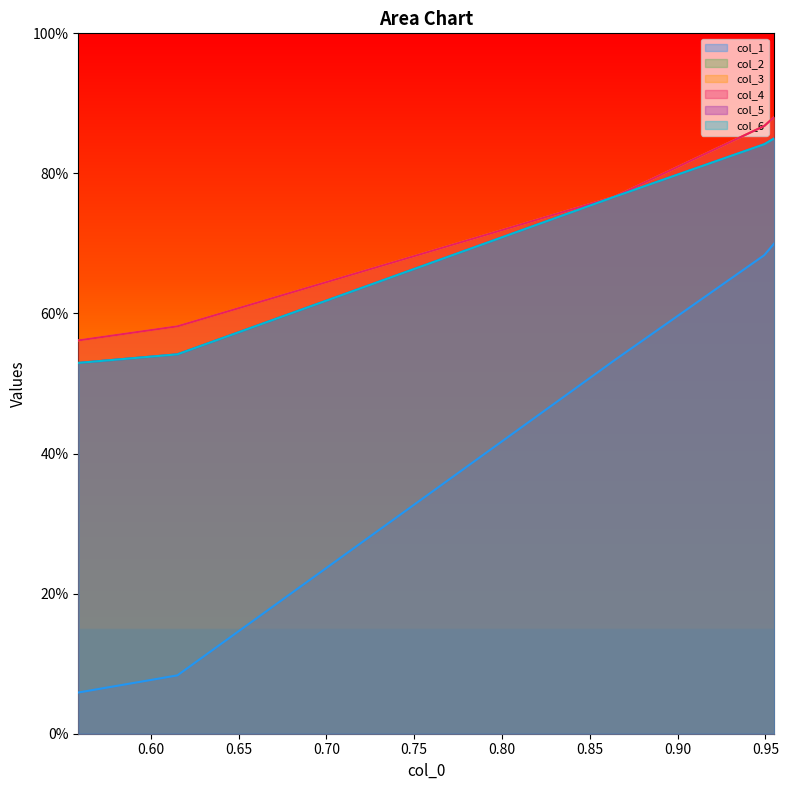

Does the chart display data point markers on the line(s)?

No